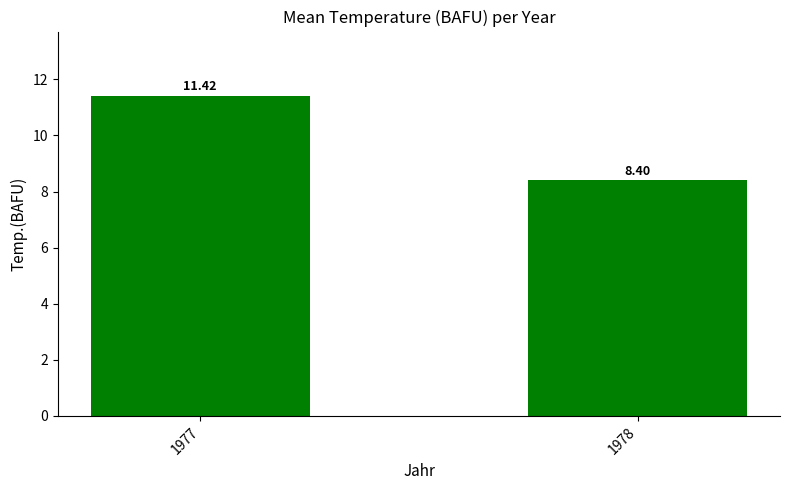

Count the number of values greater than 11.

1